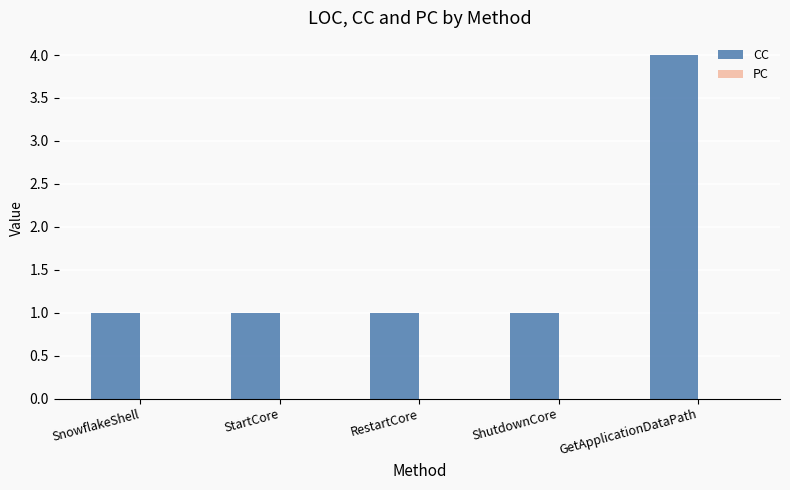

What is the sum of all values?

8